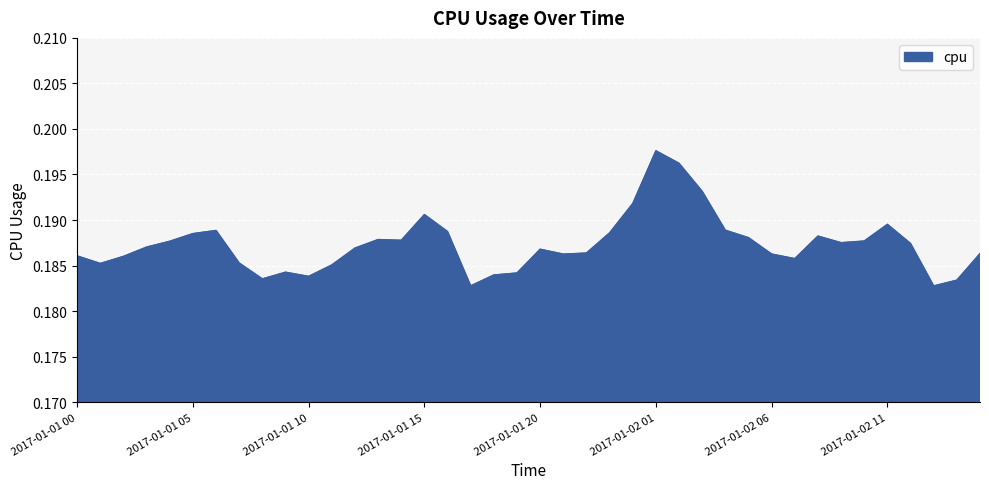

Reading right to left, list all the values displayed in this chart.

0.2	0.2	0.2	0.2	0.2	0.2	0.2	0.2	0.2	0.2	0.2	0.2	0.2	0.2	0.2	0.2	0.2	0.2	0.2	0.2	0.2	0.2	0.2	0.2	0.2	0.2	0.2	0.2	0.2	0.2	0.2	0.2	0.2	0.2	0.2	0.2	0.2	0.2	0.2	0.2